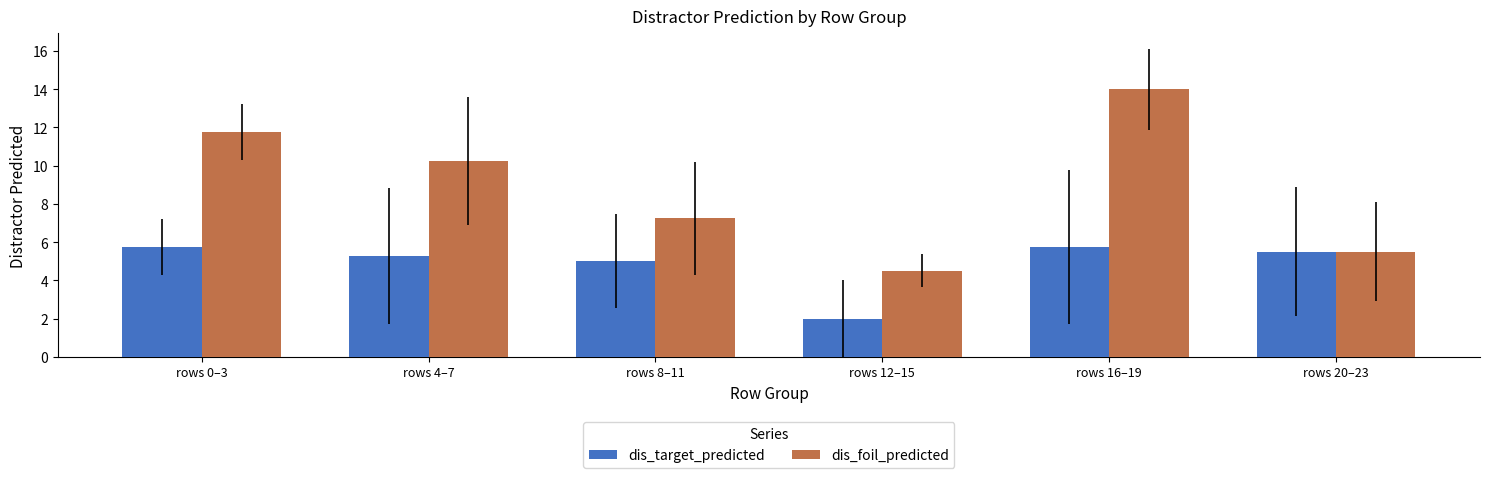

The dis_foil_predicted series shows 7.2 at rows 8–11. True or false?

True